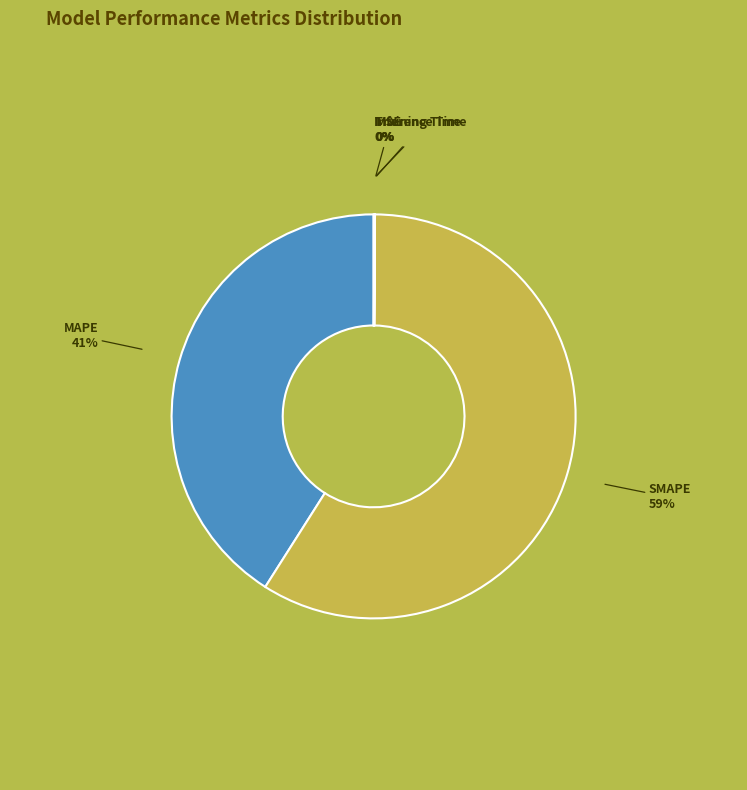

Which category accounts for the majority?

SMAPE